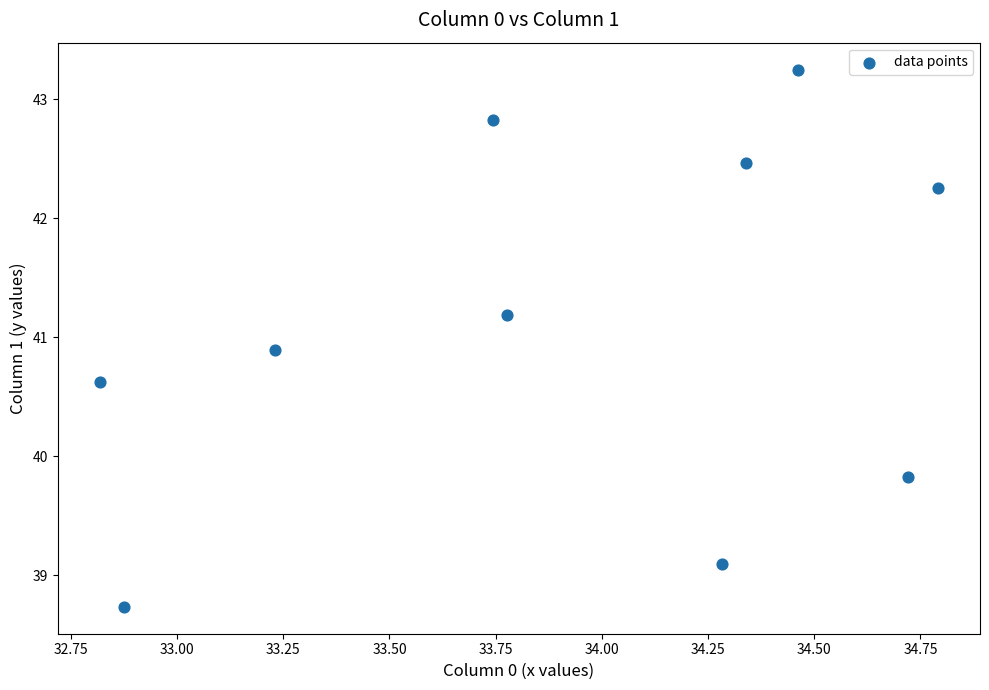

What Y value in the scatter plot is closest to 40?

39.8